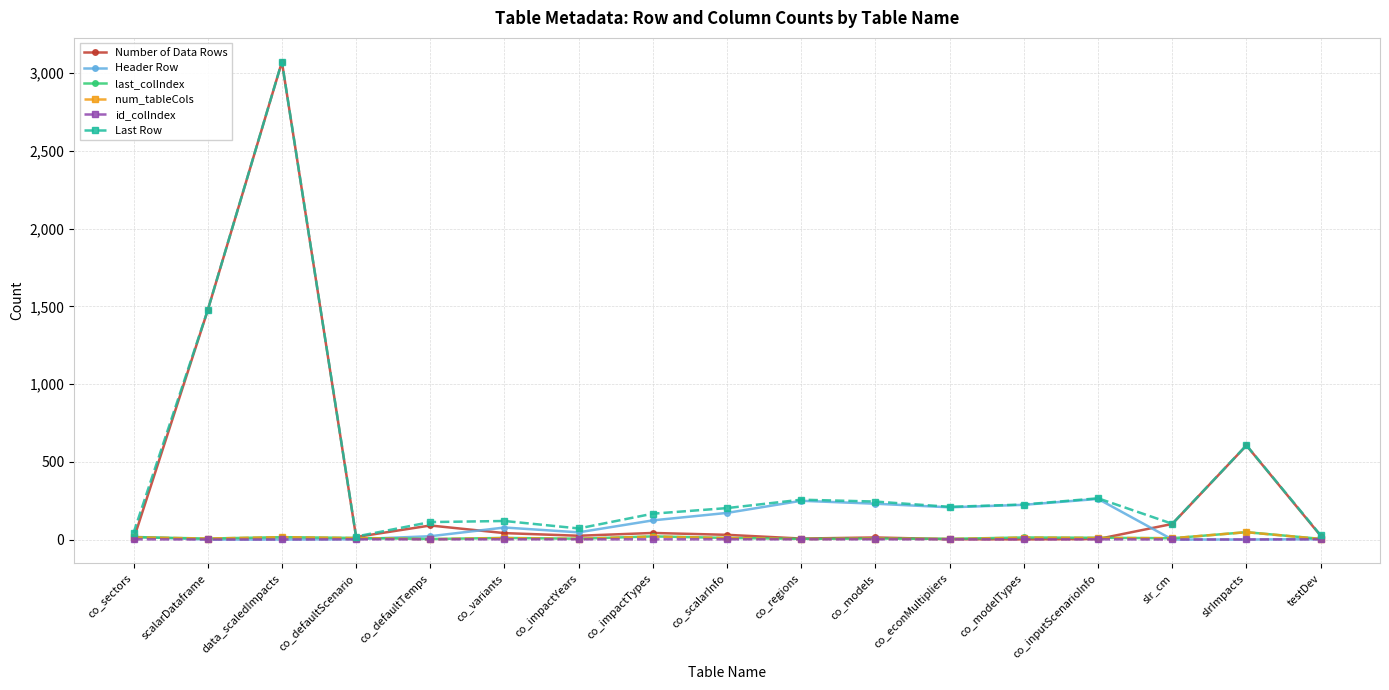

What value does the Number of Data Rows series have at co_modelTypes?

2